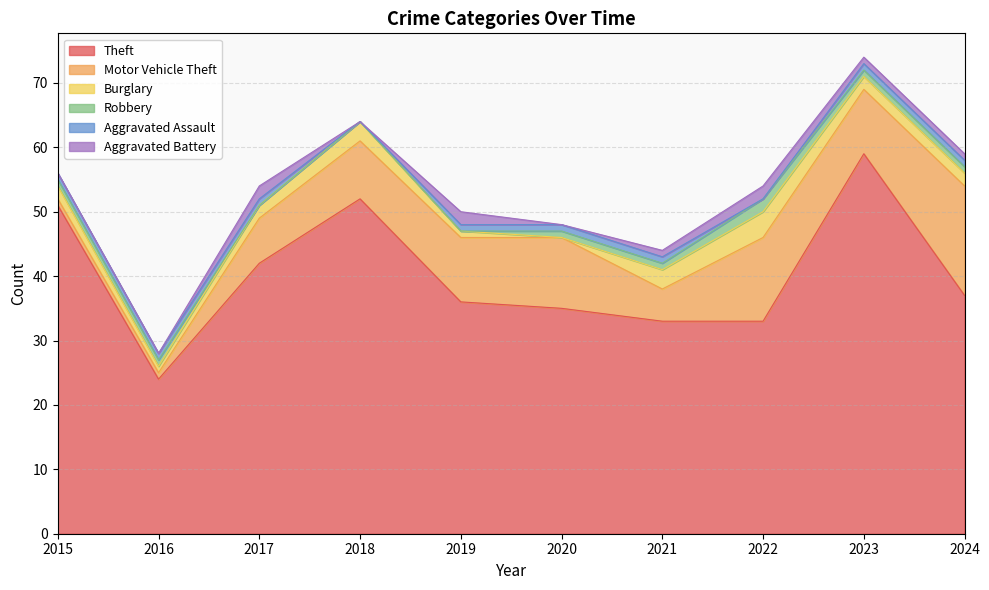

What is the total value across all series at 2017?

54